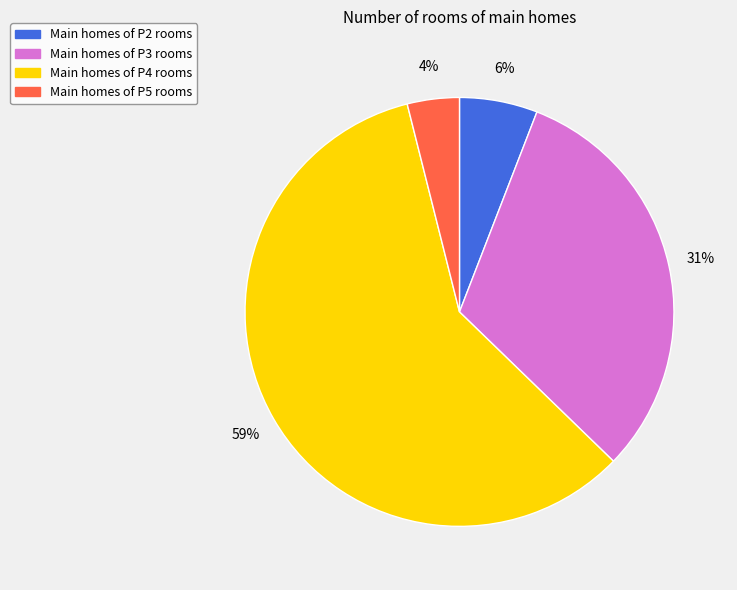

To the nearest percent, what is the difference between the largest and smallest slice percentages?

55%